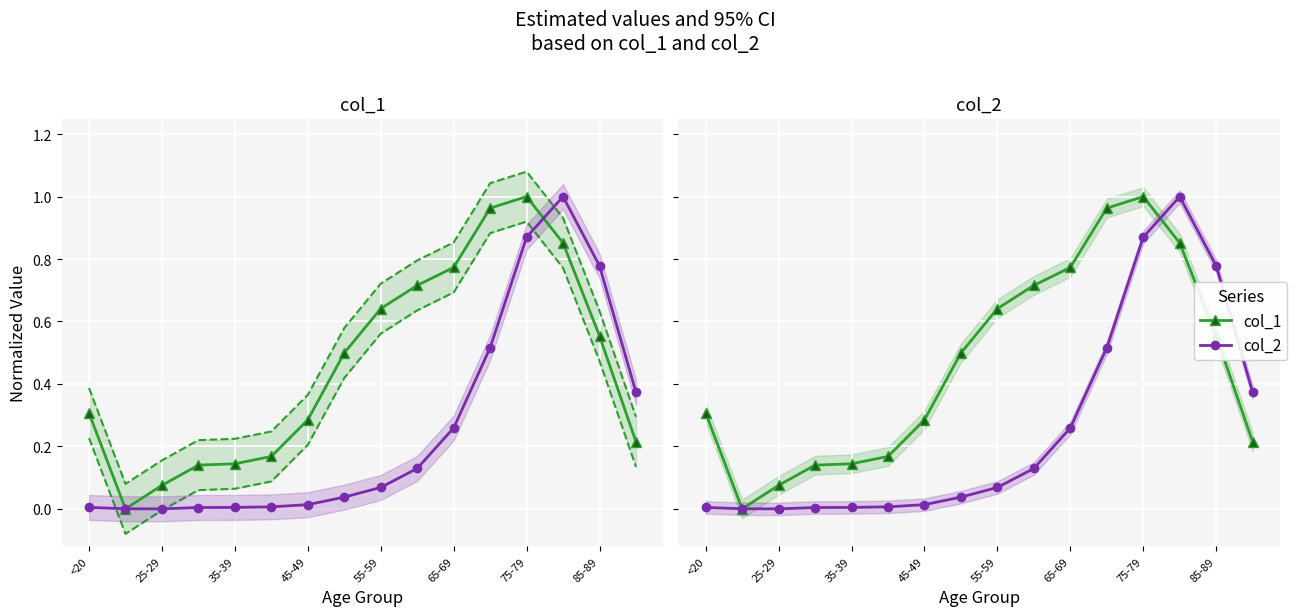

Which series has the largest range (max minus min)?

col_1